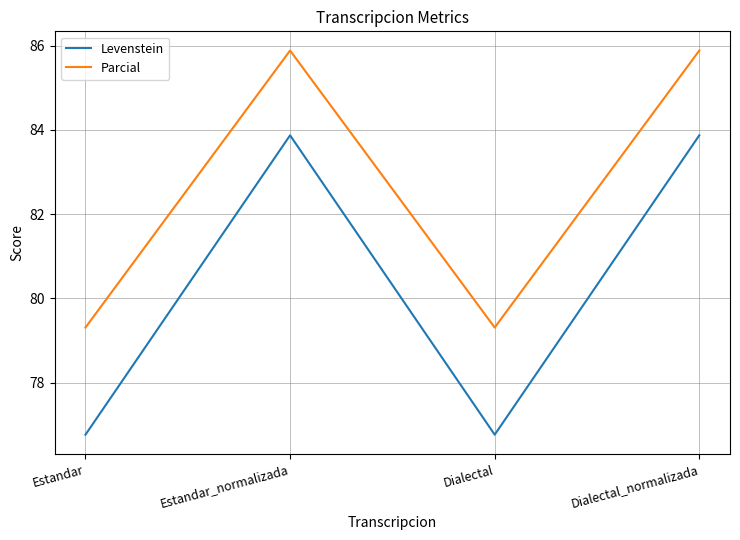

At how many categories does at least one series exceed 77?

4